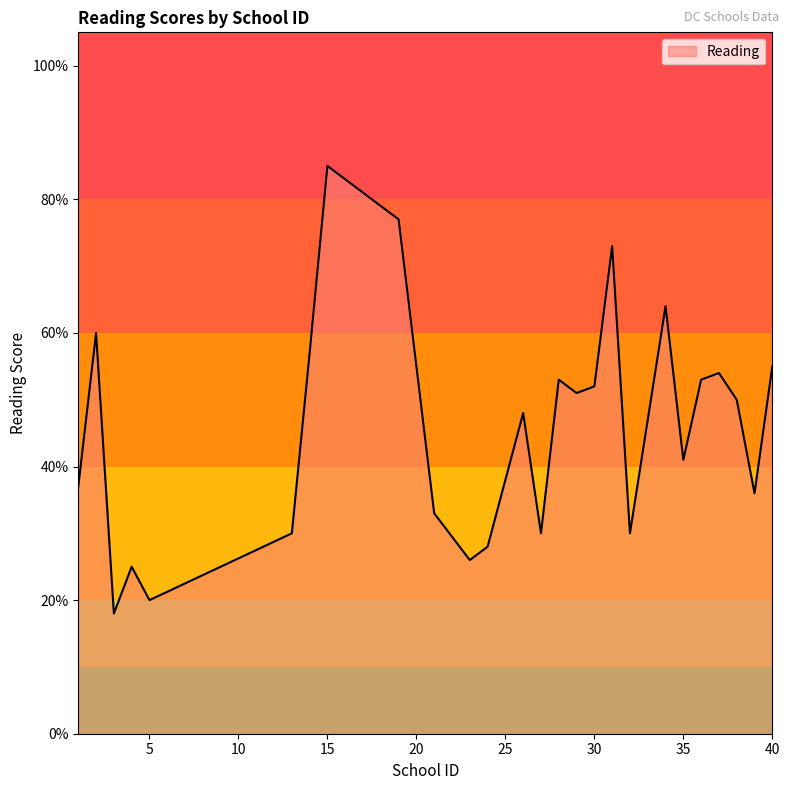

At which label is the value closest to 0?

3